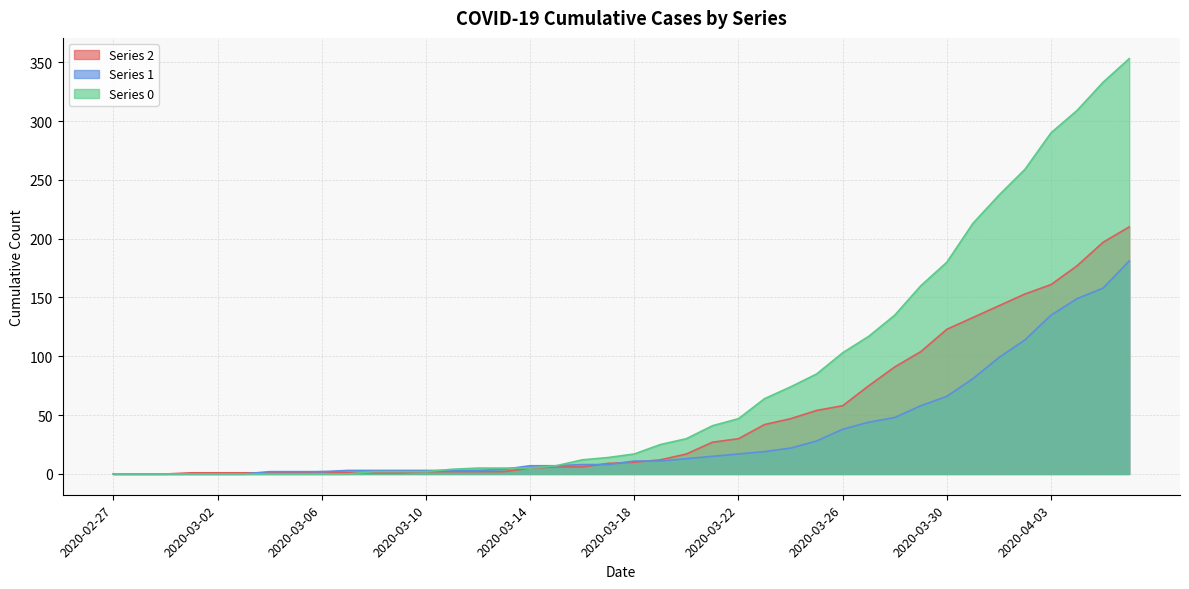

The 0 series shows 5 at 2020-03-11. True or false?

False